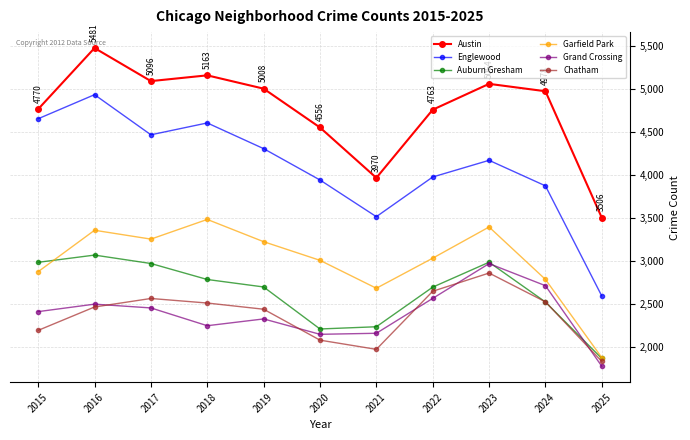

What are all the series names shown in the legend?

Austin, Englewood, Auburn Gresham, Garfield Park, Grand Crossing, Chatham